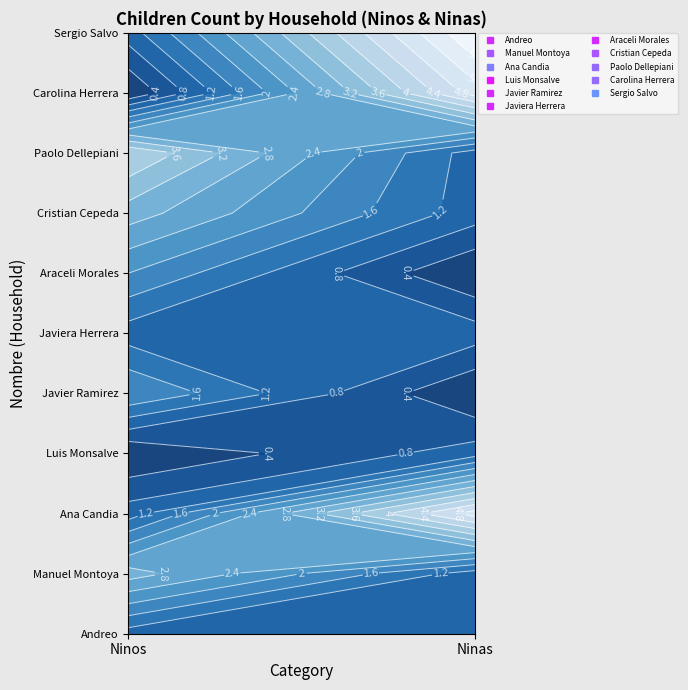

The value of Ana Candia at 1 is 1. True or false?

False